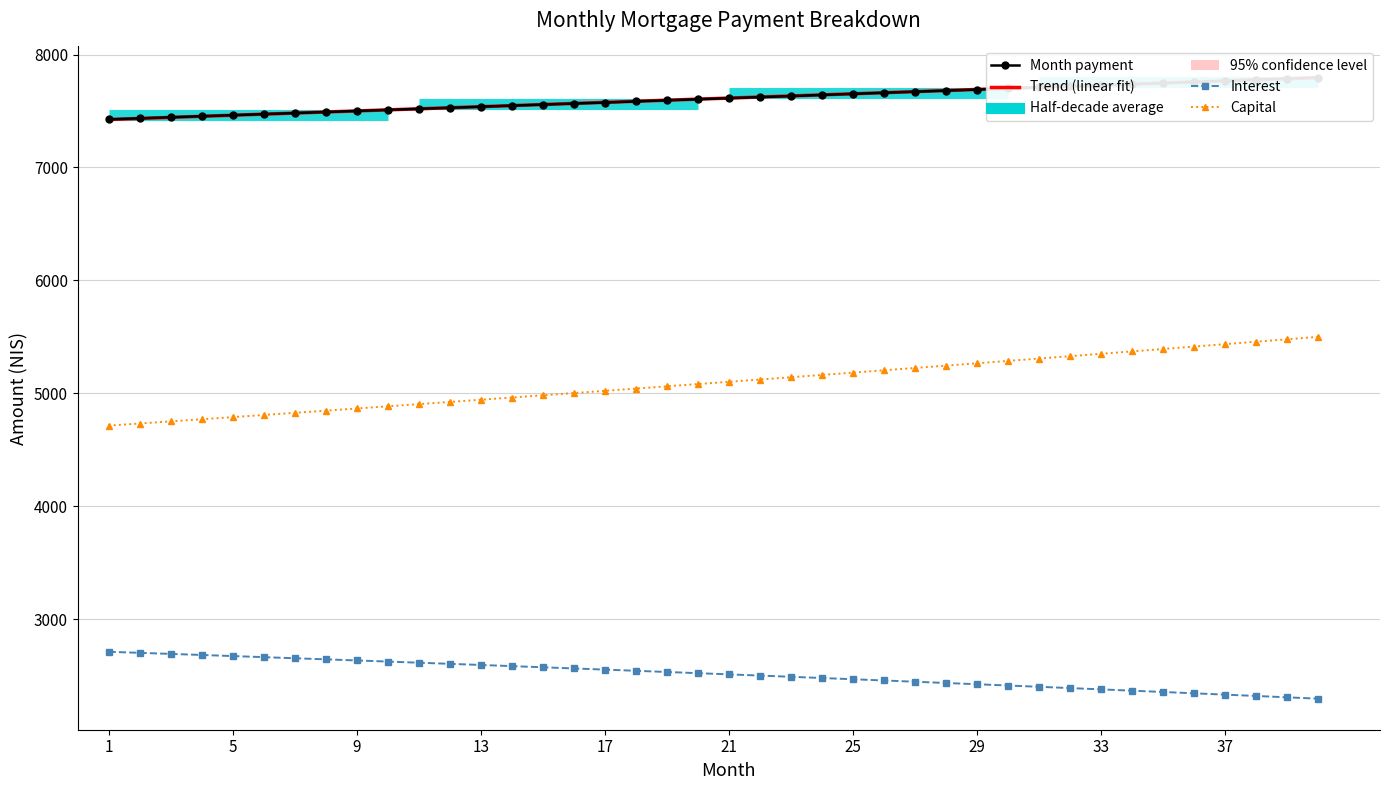

Reading left to right, transcribe all the data shown in this chart.

month_payment: 7426.1	7435.4	7444.6	7454.0	7463.3	7472.6	7481.9	7491.3	7500.7	7510.0	7519.4	7528.8	7538.2	7547.7	7557.1	7566.5	7575.1	7585.5	7594.9	7604.4	7613.9	7623.5	7632.1	7642.5	7652.1	7661.7	7671.2	7680.8	7690.4	7700.0	7709.7	7719.3	7728.9	7738.6	7748.3	7758.0	7767.7	7777.4	7787.1	7796.8
interest: 2711.7	2702.3	2692.9	2683.3	2673.8	2664.1	2654.4	2644.6	2634.8	2624.9	2614.9	2604.9	2594.8	2584.7	2574.4	2564.1	2553.8	2543.3	2532.8	2522.3	2511.7	2501.0	2490.2	2479.4	2468.5	2457.5	2446.4	2435.3	2424.2	2412.9	2401.6	2390.2	2378.7	2367.2	2355.6	2343.9	2332.2	2320.3	2308.4	2296.5
capital: 4714.4	4733.0	4751.8	4770.6	4789.5	4808.5	4827.5	4846.7	4865.9	4885.1	4904.5	4923.9	4943.4	4963.0	4982.7	5002.4	5022.2	5042.1	5062.1	5082.2	5102.3	5122.5	5142.8	5163.2	5183.6	5204.2	5224.8	5245.5	5266.3	5287.1	5308.1	5329.1	5350.2	5371.4	5392.7	5414.1	5435.5	5457.0	5478.7	5500.4